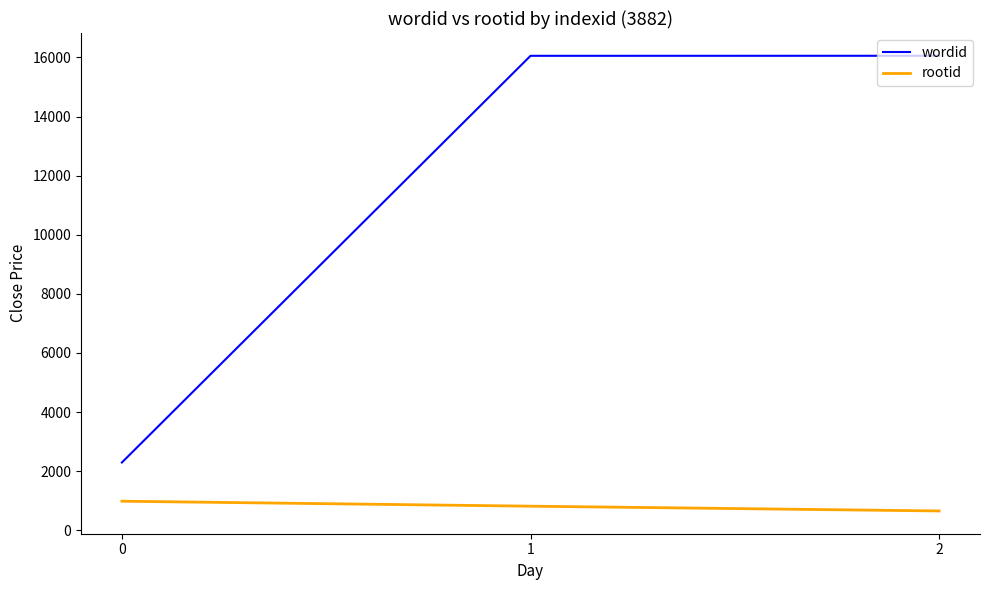

What value does the rootid series have at 1, to the nearest 50?

800